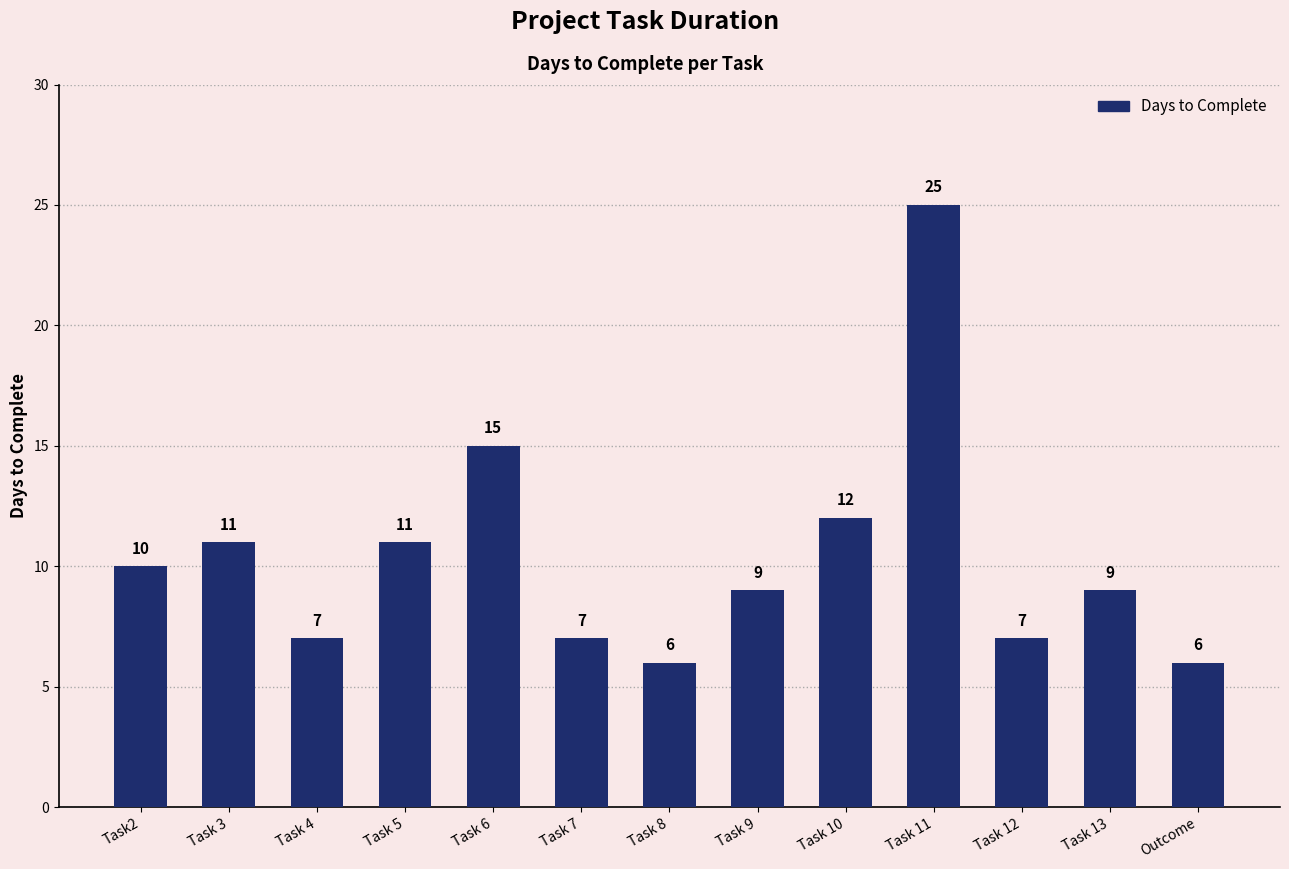

Which has a higher value, Task 12 or Task 9?

Task 9